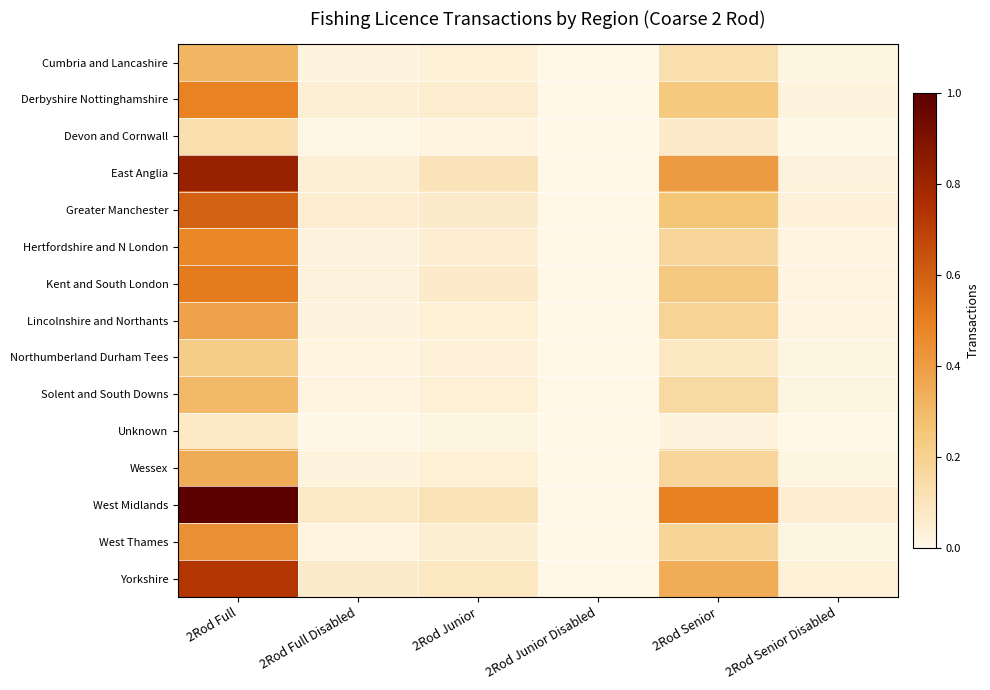

What is the spread (max minus min) of values at 2Rod Full?

46473